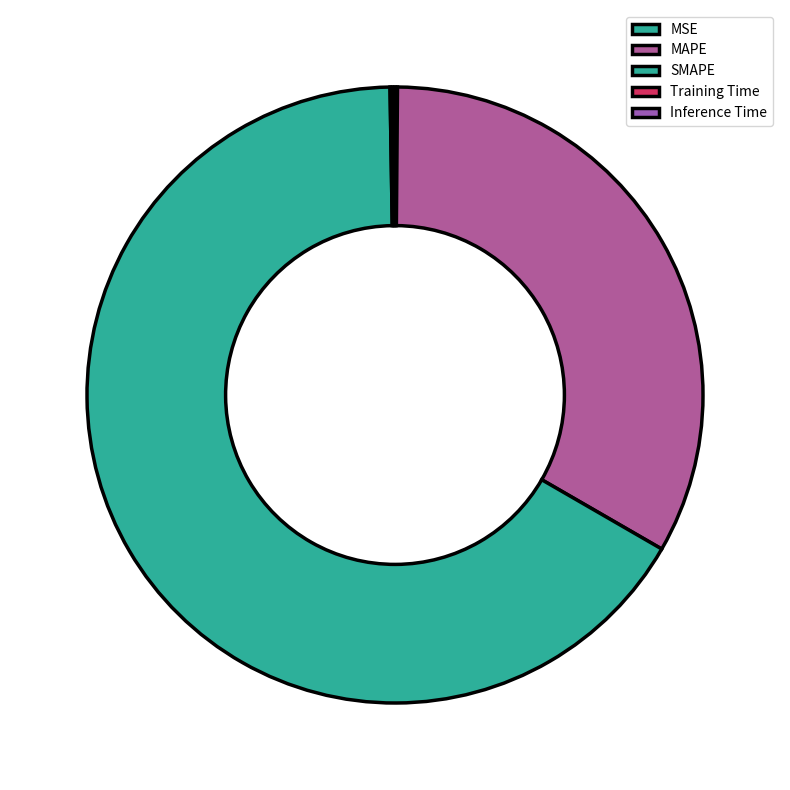

How many slices are in this pie chart?

5